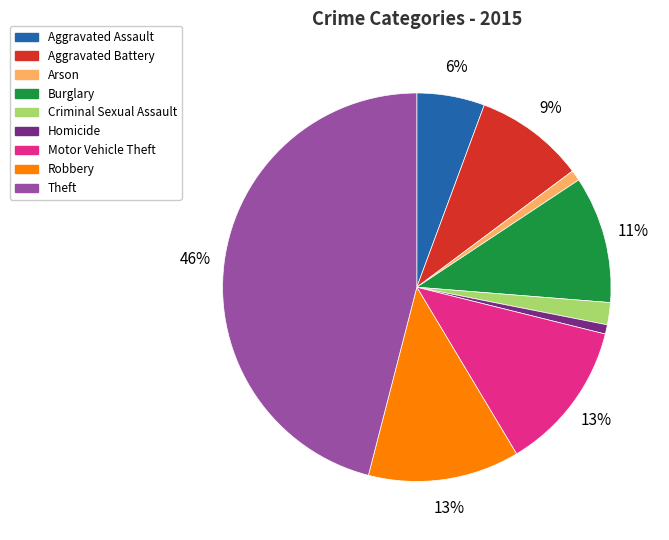

What percentage is the Motor Vehicle Theft slice, to the nearest percent?

13%